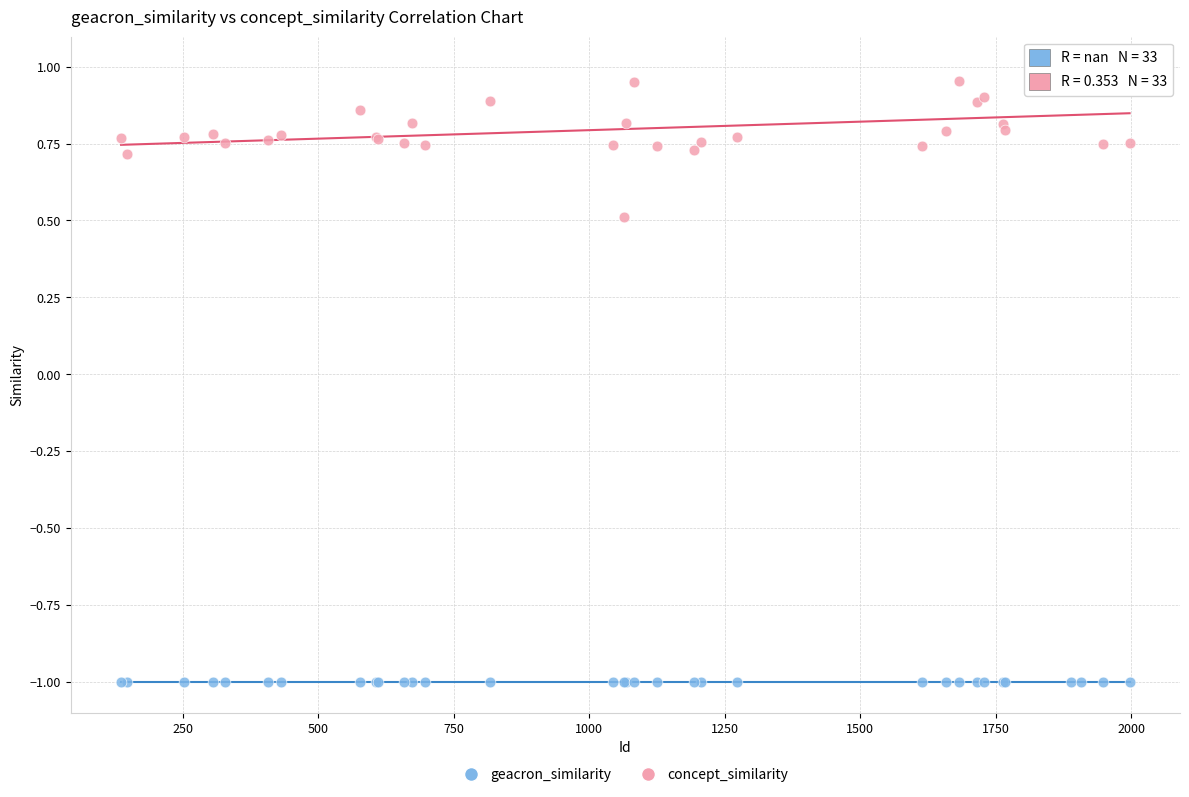

Which series reaches the maximum Y coordinate?

concept_similarity